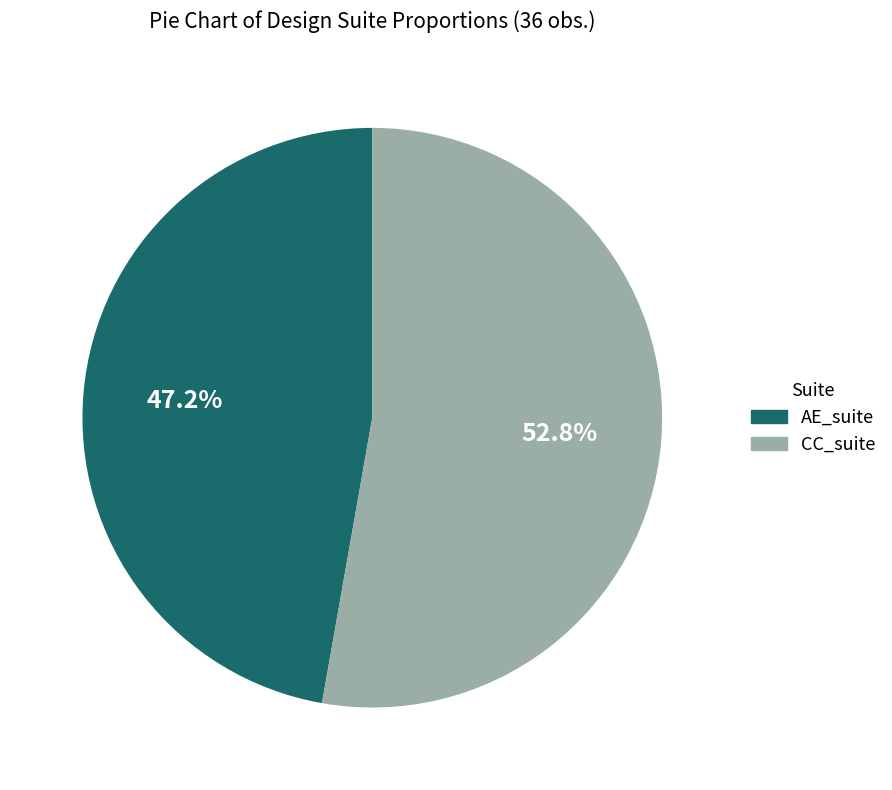

To the nearest percent, what is the difference between the largest and smallest slice percentages?

6%